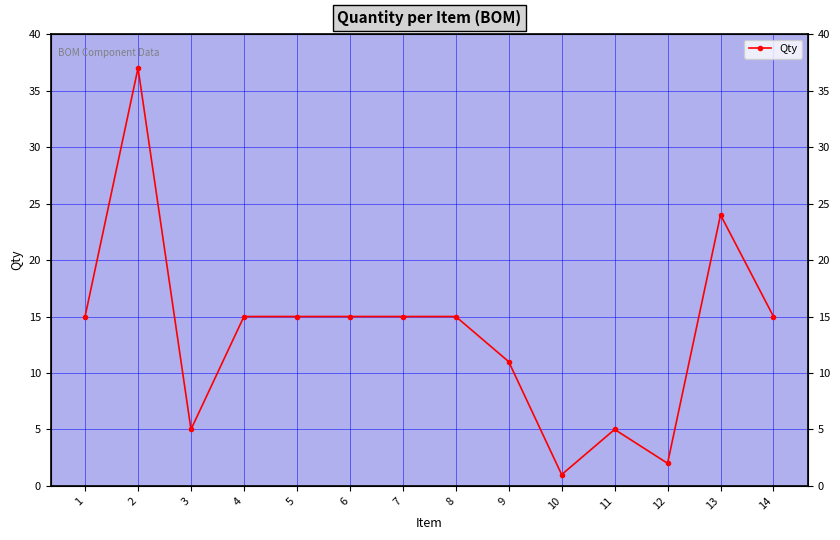

Reading left to right, what are all the values shown in this chart?

1=15	2=37	3=5	4=15	5=15	6=15	7=15	8=15	9=11	10=1	11=5	12=2	13=24	14=15